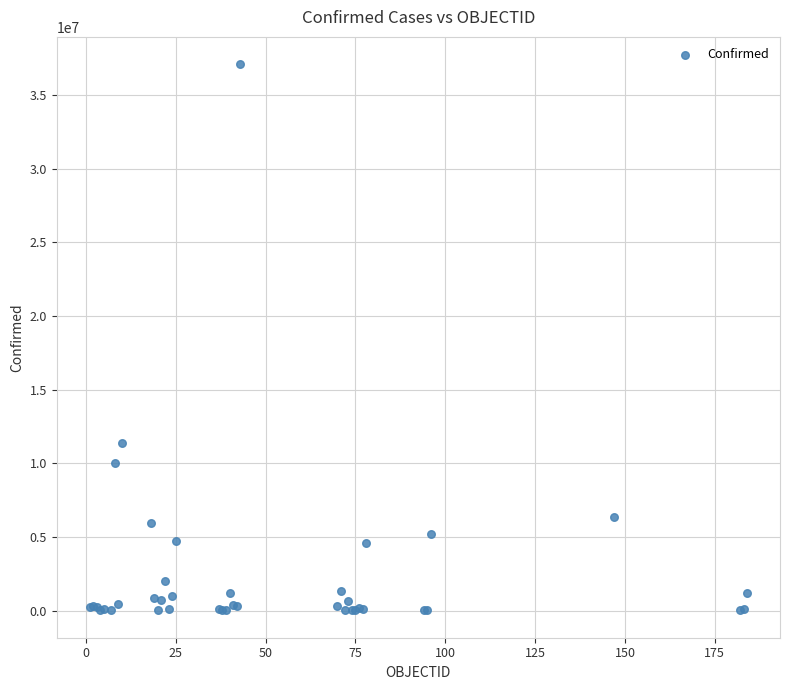

What Y value in the scatter plot is closest to 18546677?

11401996